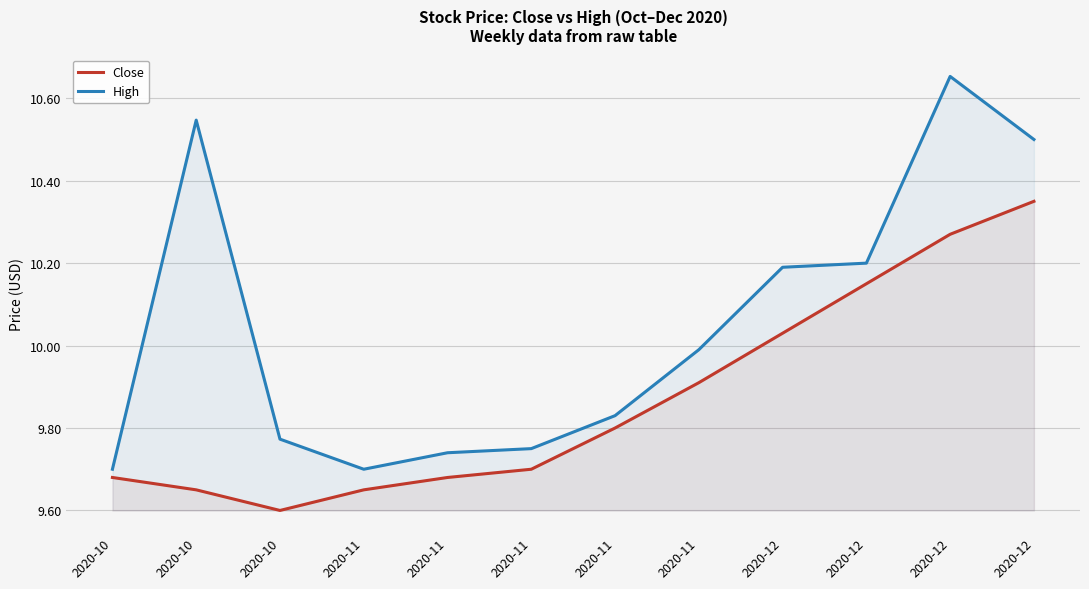

Which series has the largest range (max minus min)?

High